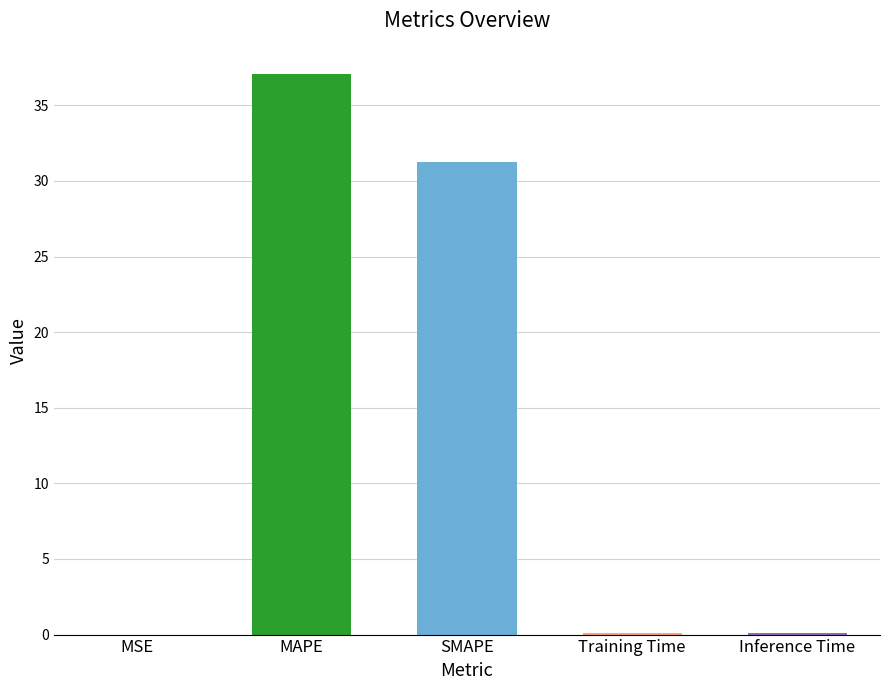

Is it true that the value at Training Time is 0.1?

False